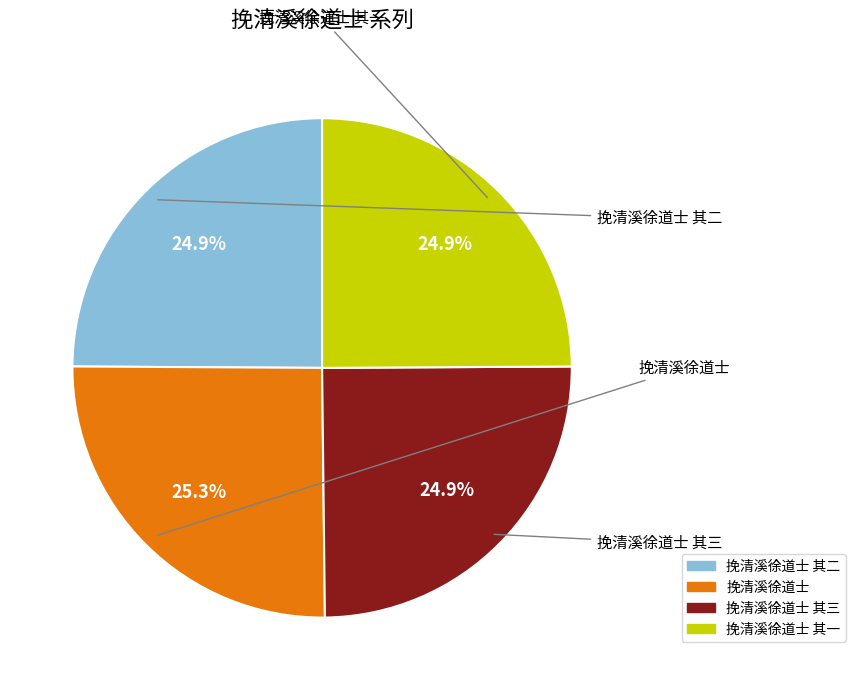

Is there any slice that represents more than half of the pie?

No